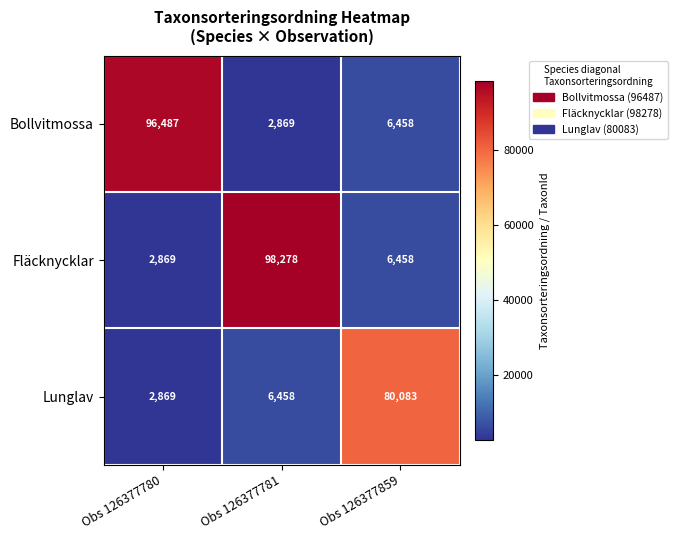

Between Obs 126377780 and Obs 126377781, which series saw the biggest shift?

Fläcknycklar